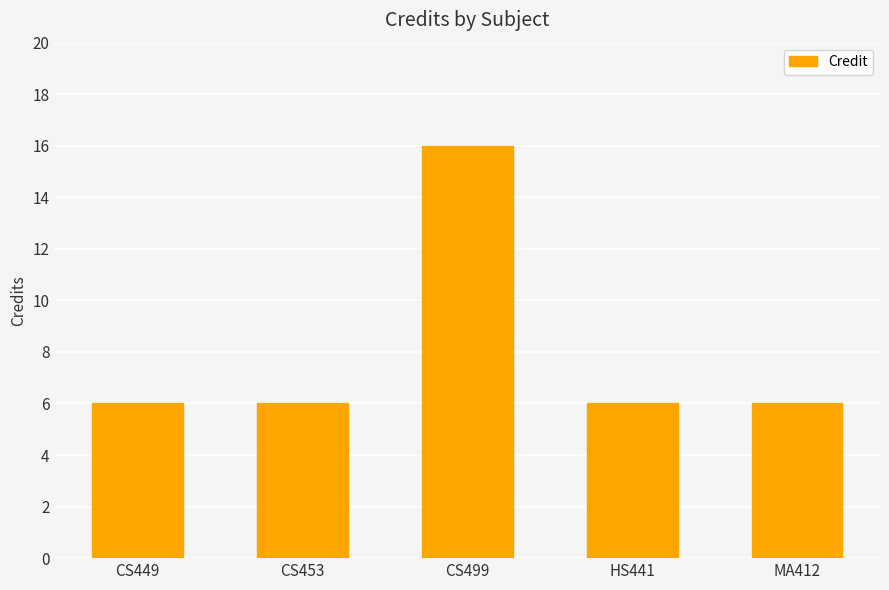

True or false: the data shows 10 at CS453.

False